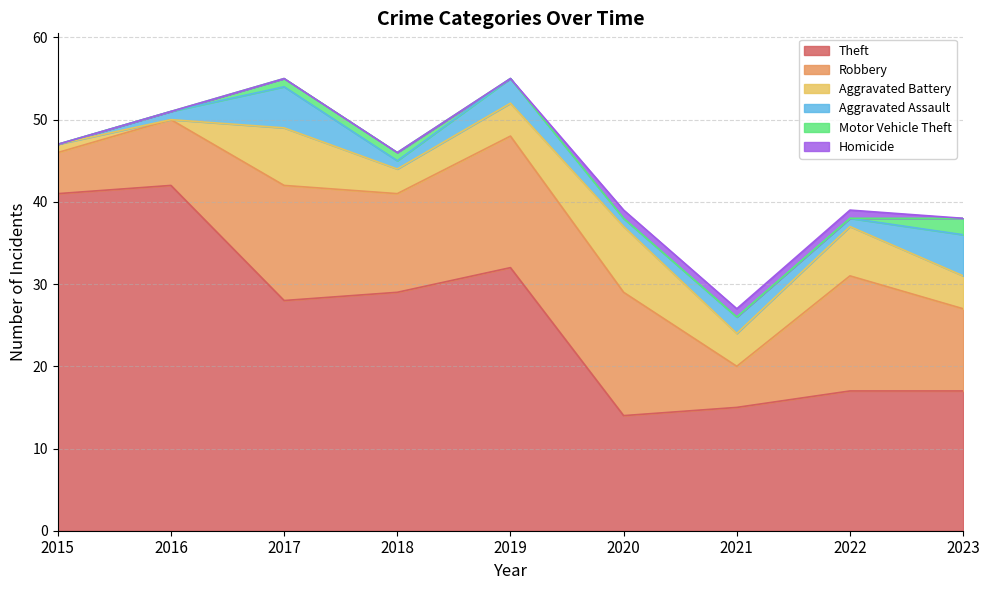

At which category is the sum across all series the highest?

2017